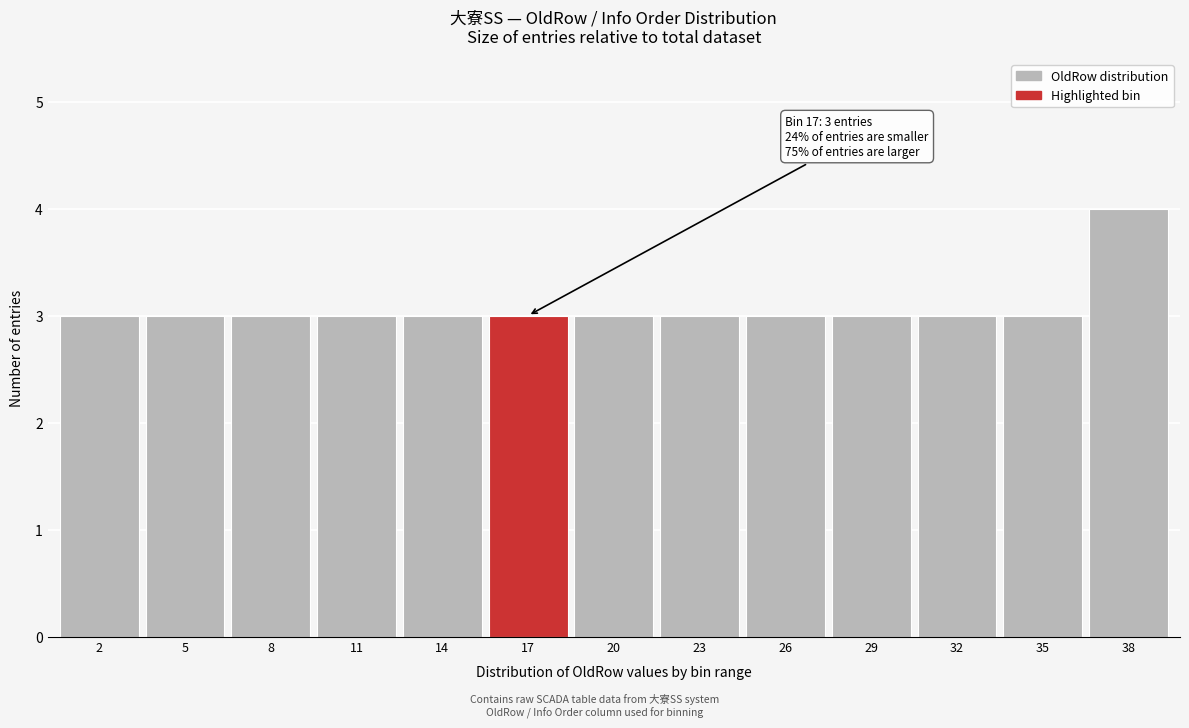

Reading left to right, extract all data points from this chart.

3	3	3	3	3	3	3	3	3	3	3	3	4